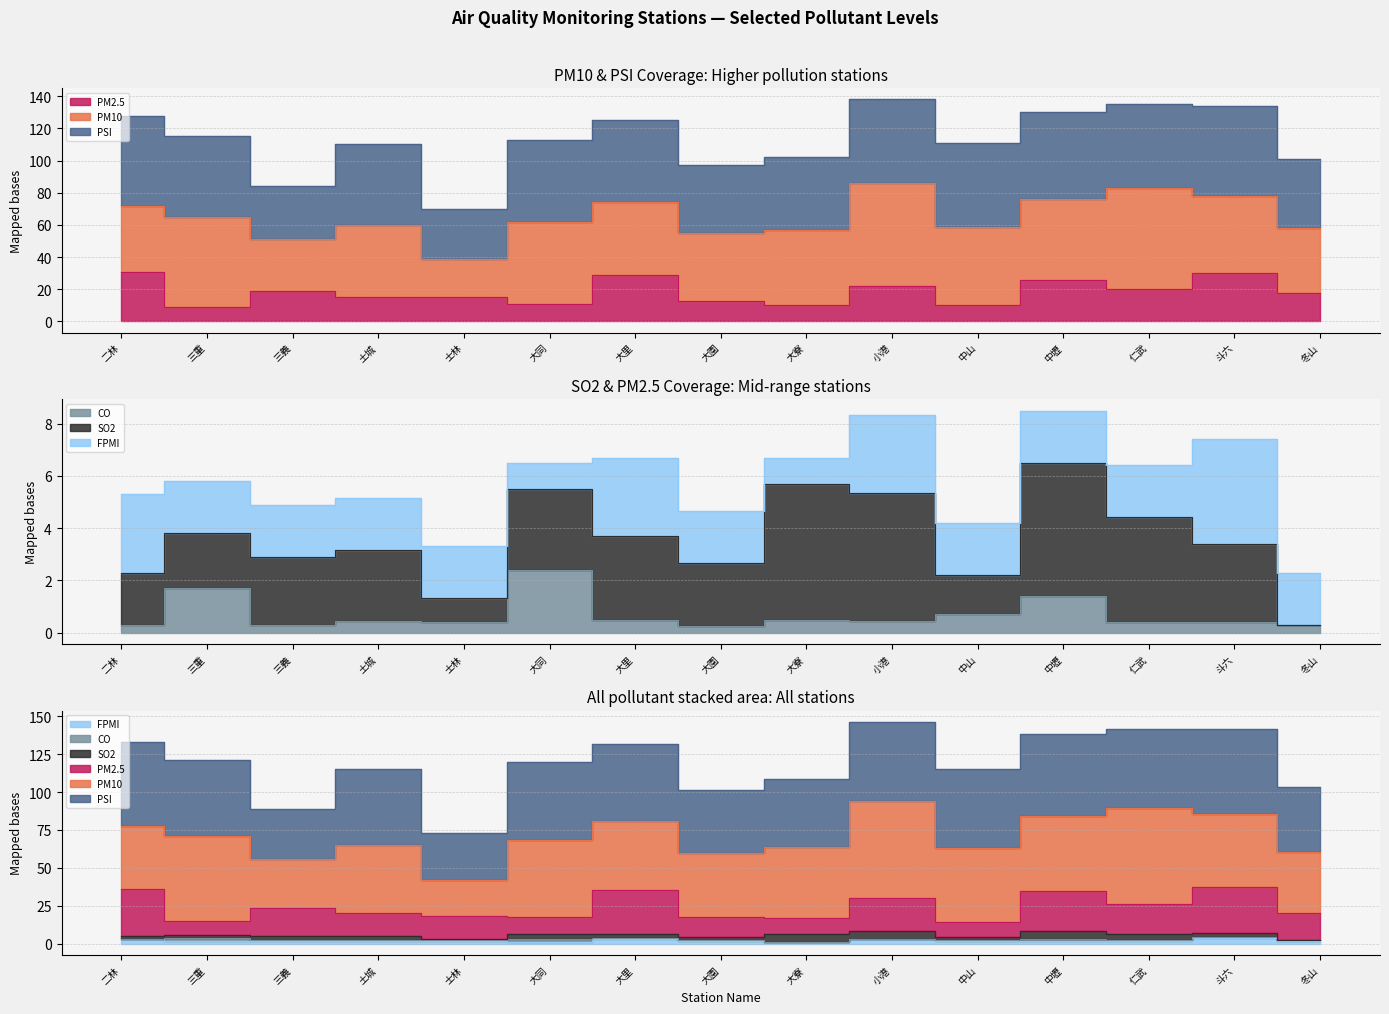

True or false: FPMI and PM2.5 intersect in this chart.

False